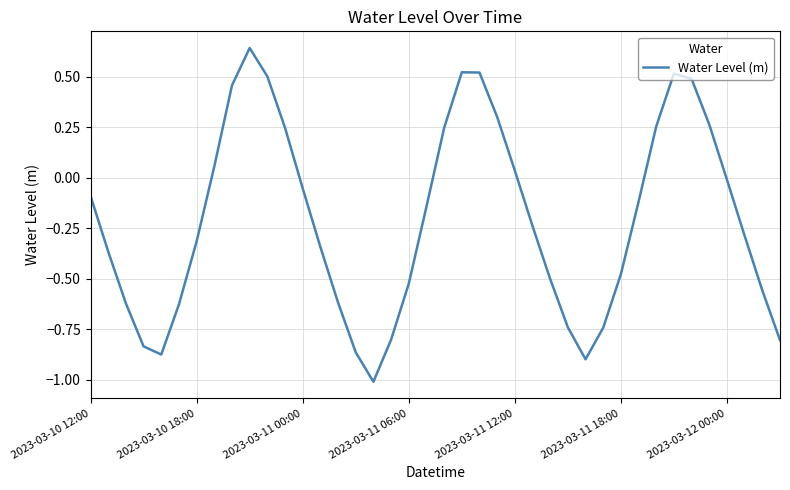

What is the difference between the maximum and minimum values?

1.7